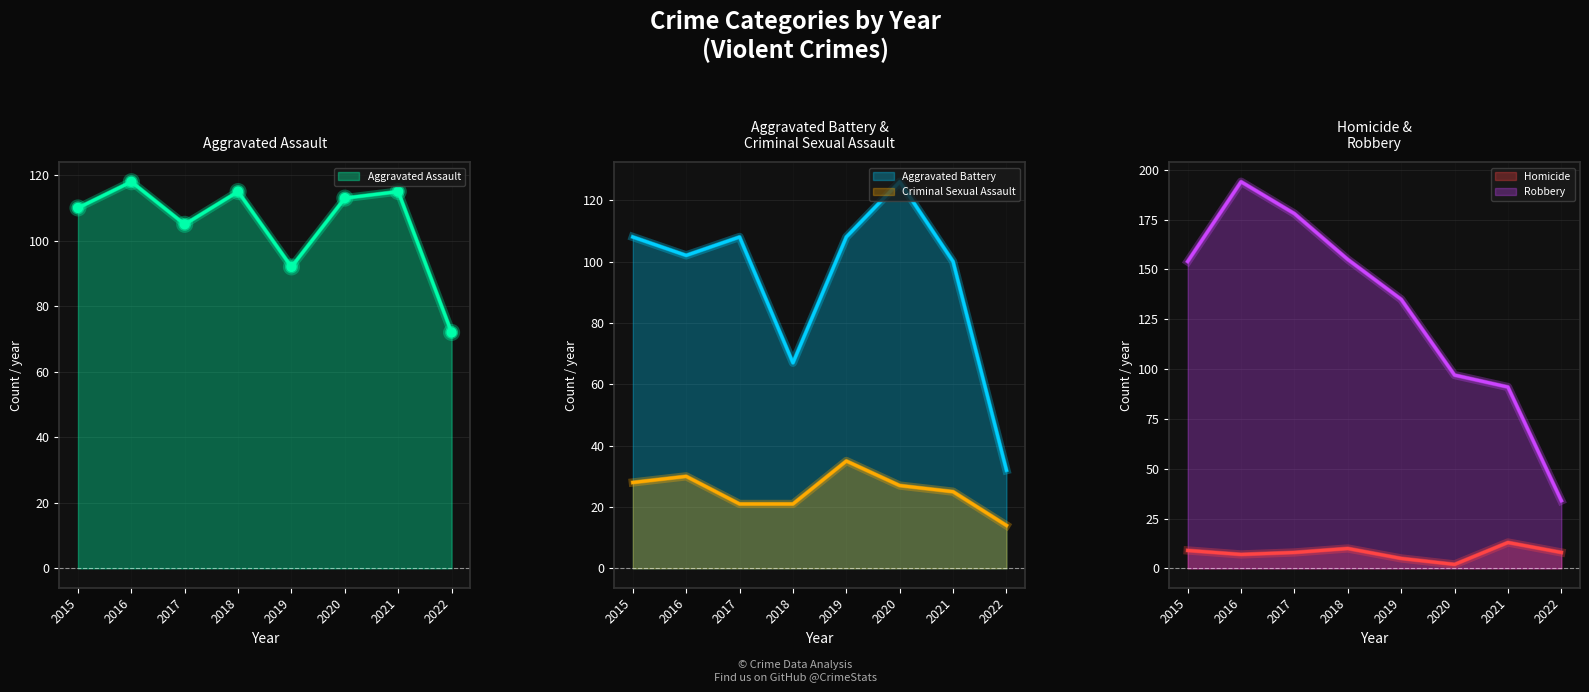

At how many categories does at least one series exceed 32?

8